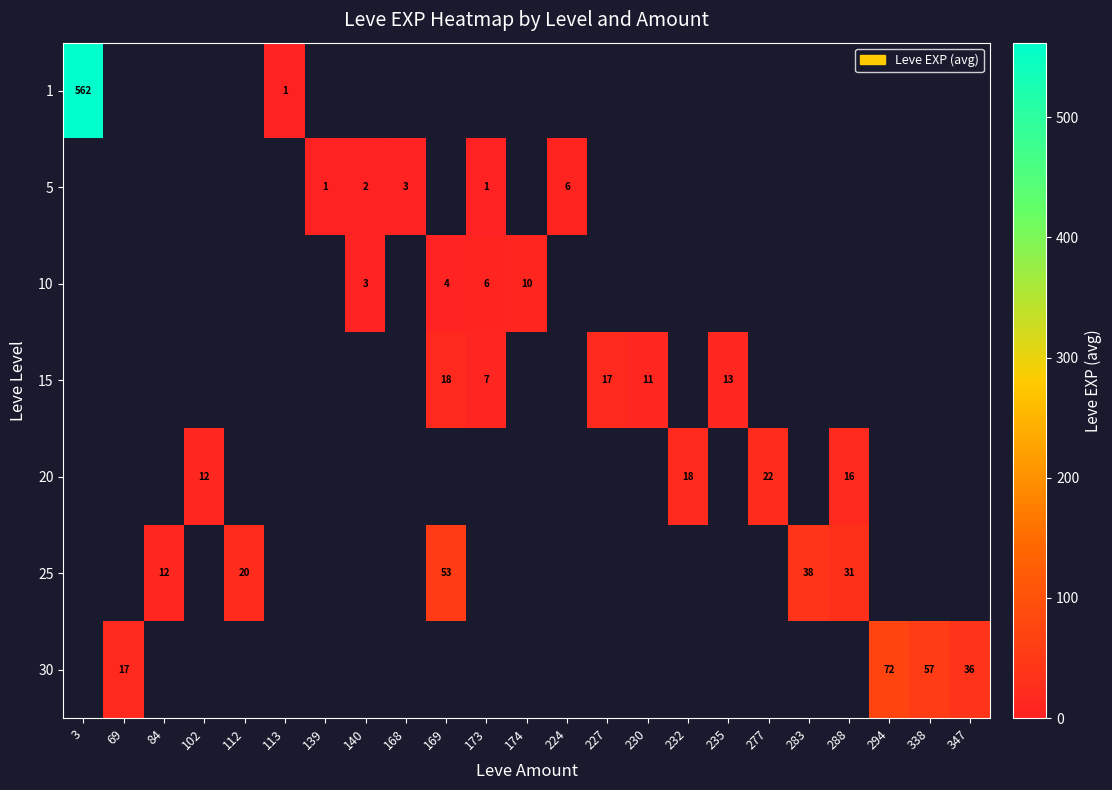

True or false: 30 has a value of 17 at 69.

True